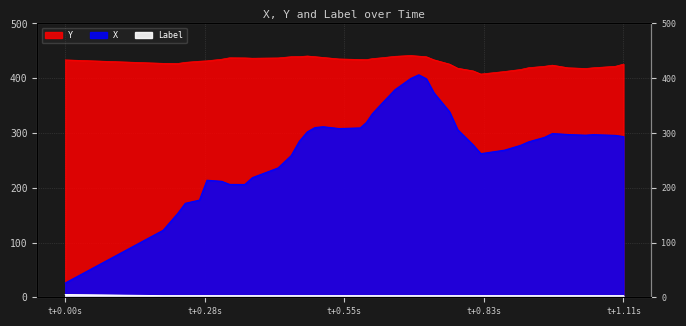

What are all the series names shown in the legend?

X, Y, Label